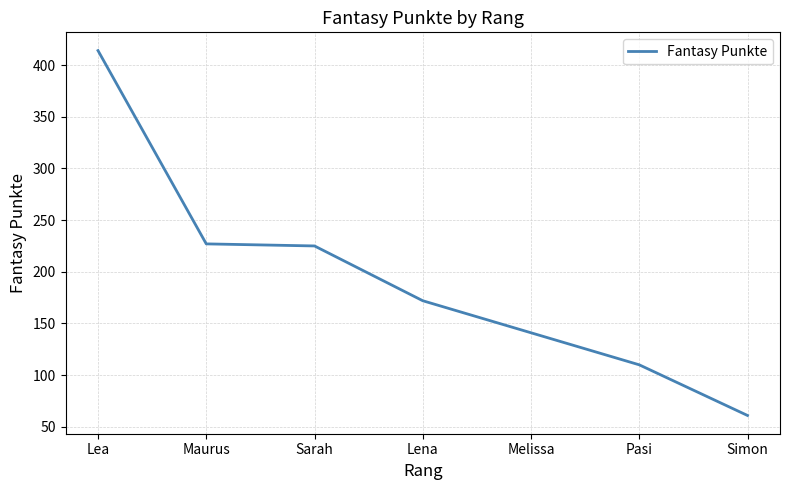

What position from the right is Maurus?

6